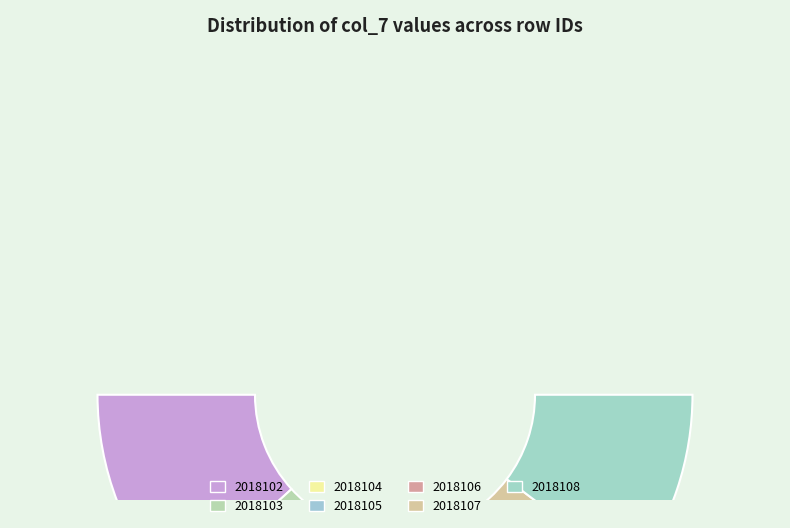

To the nearest percent, what is the combined percentage of 2018107 and 2018105?

26%